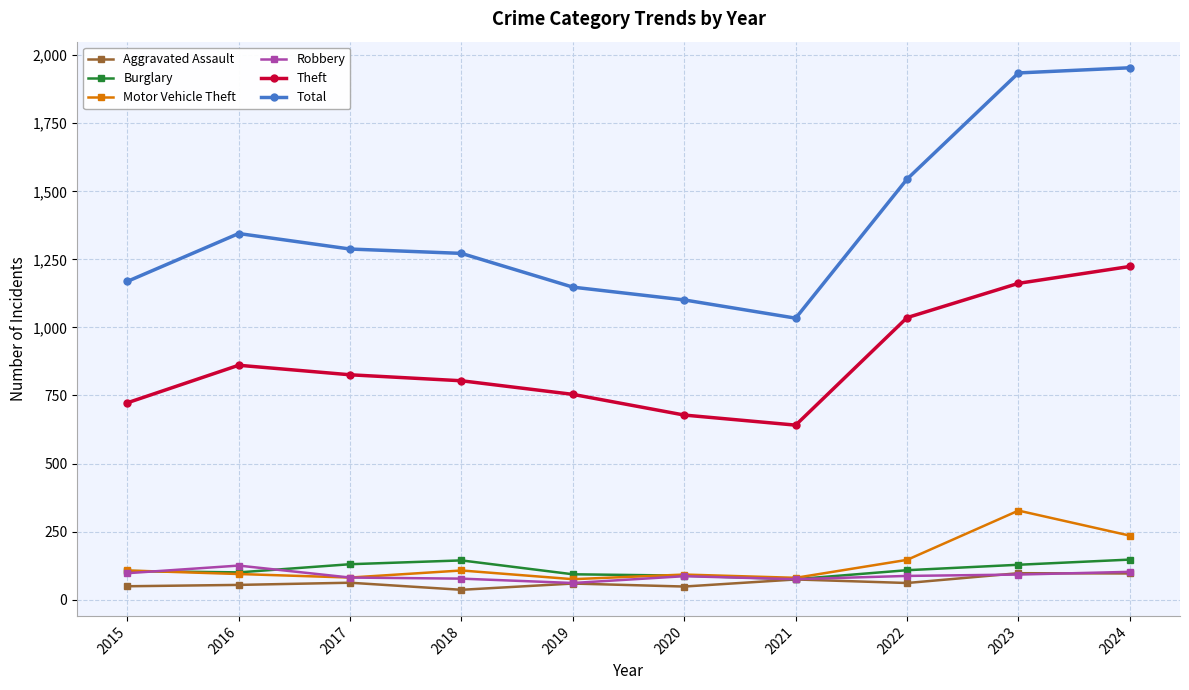

What is the maximum value shown in the chart?

1954